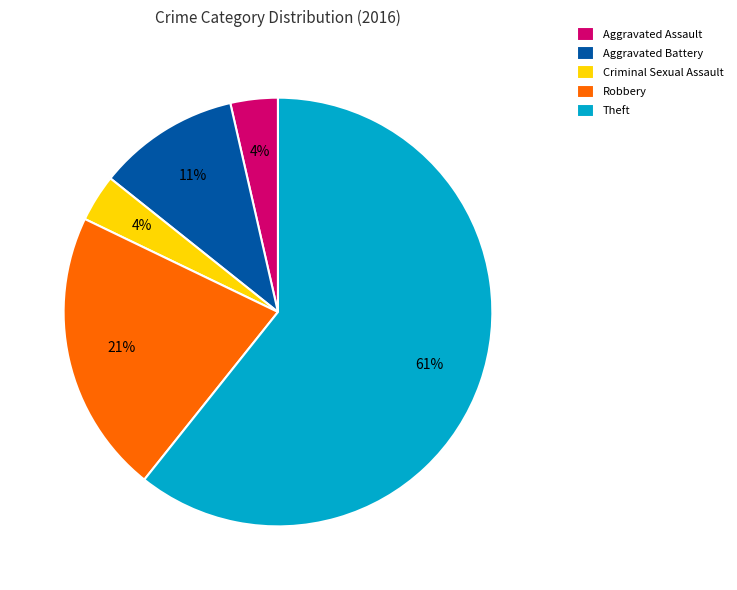

What percentage is the Criminal Sexual Assault slice, to the nearest percent?

4%